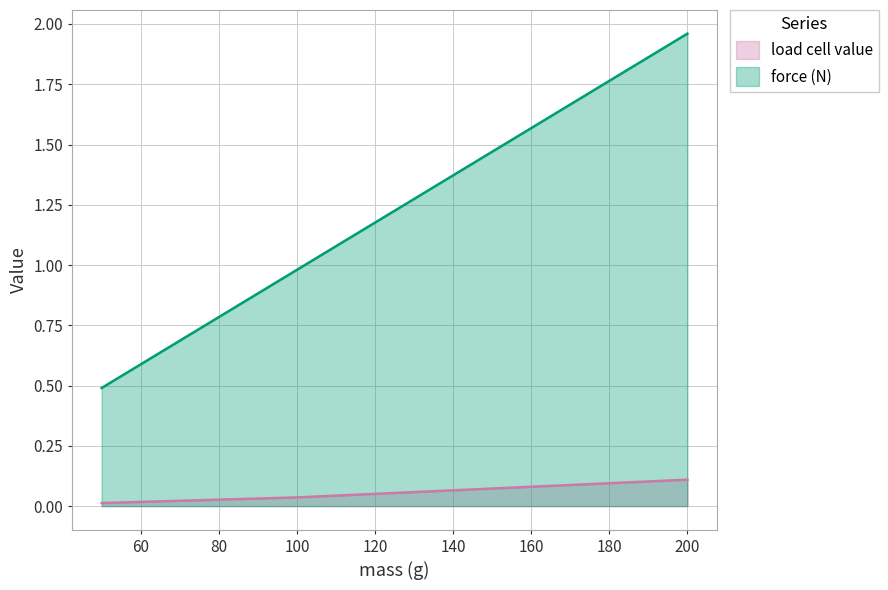

At which label is force (N) closest to 1?

100